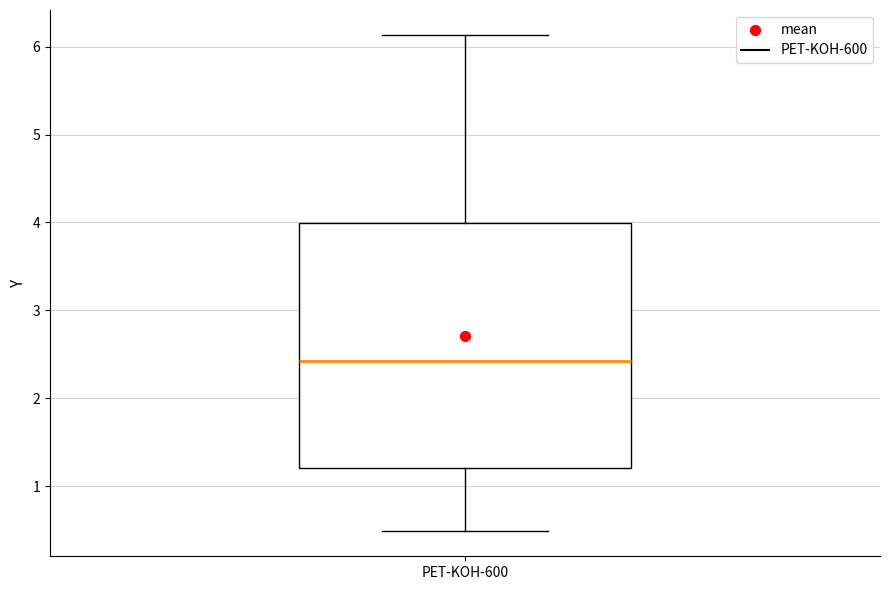

Where does the lower whisker of the box for PET-KOH-600 end on the y-axis? The values are not printed on the chart, so give them approximately, as read against the axis.

0.5